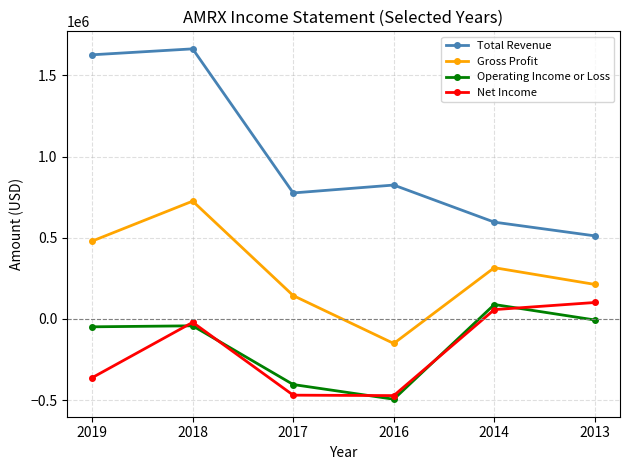

What is the difference between the Net Income values at 2016 and 2019?

110100